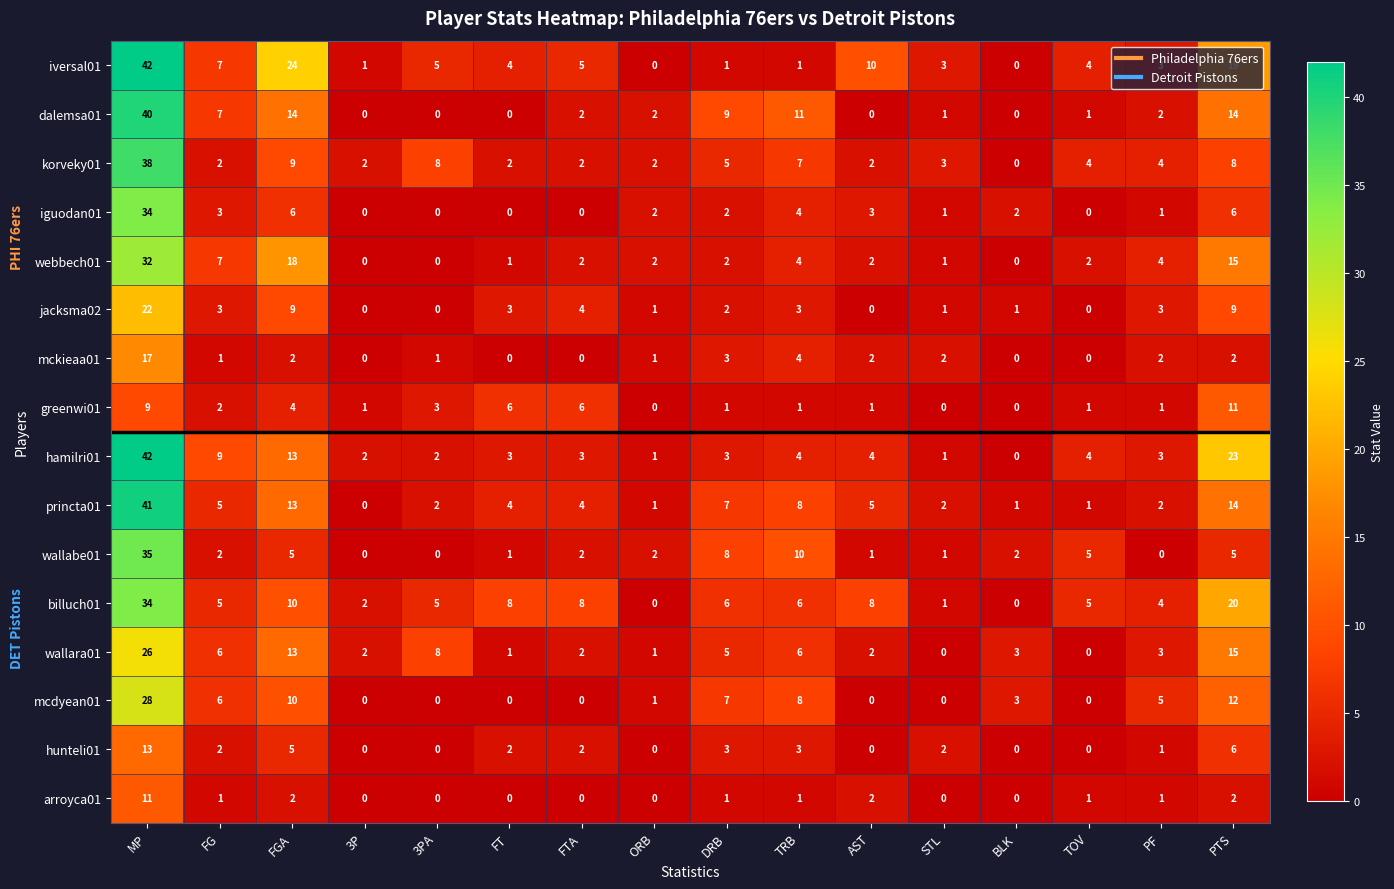

What is the sum of the billuch01 values at FT and FGA?

18